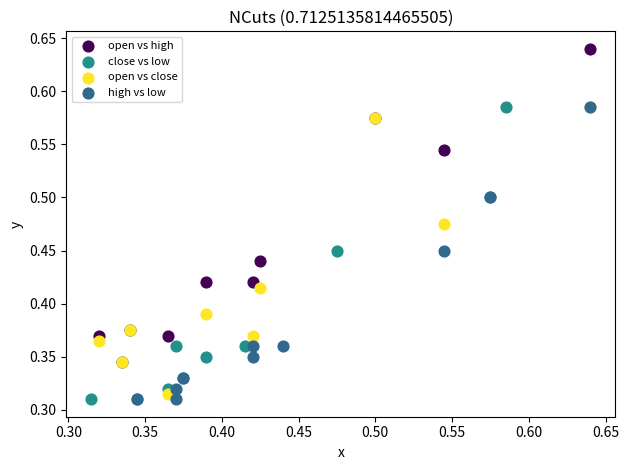

What are all the series names shown in the legend?

open vs high, close vs low, open vs close, high vs low